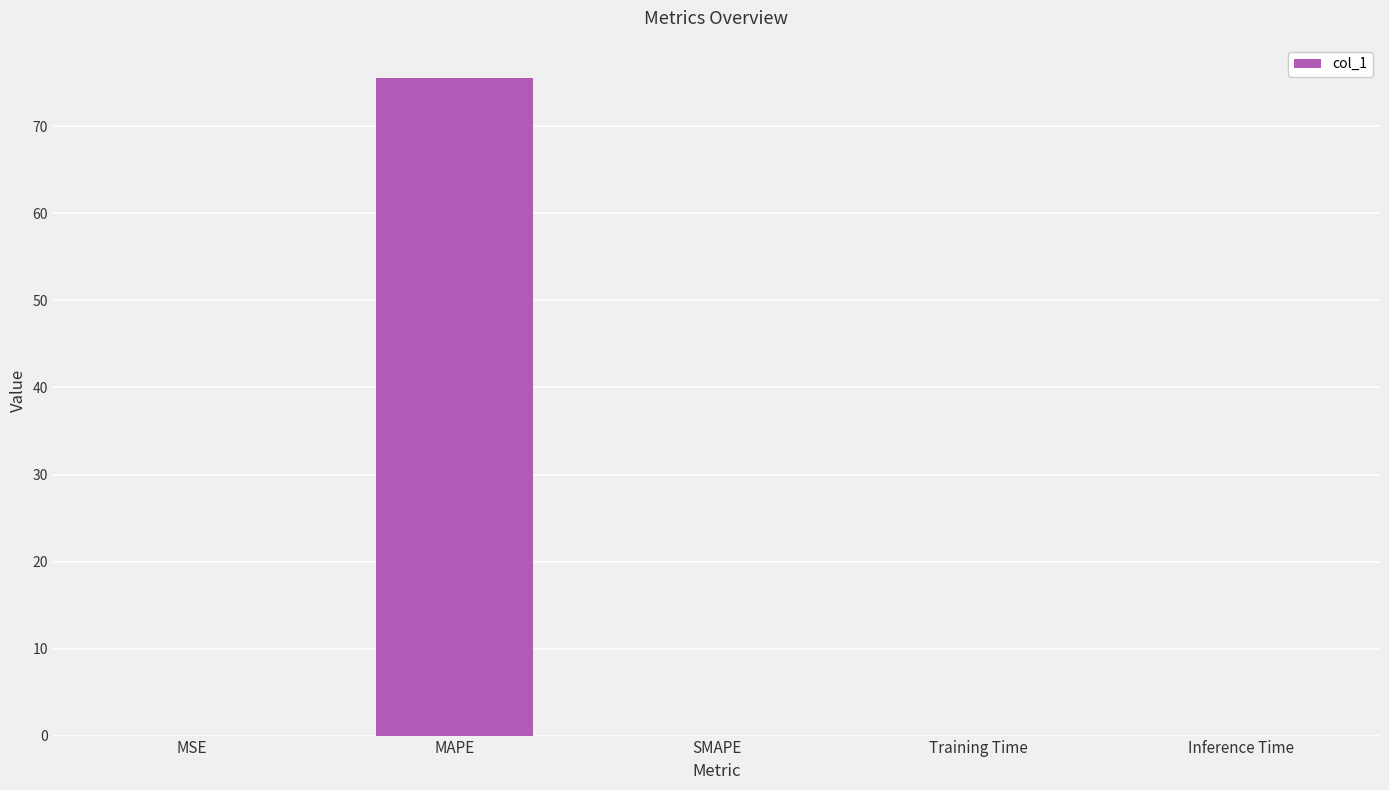

The value at SMAPE is 0.0. True or false?

True